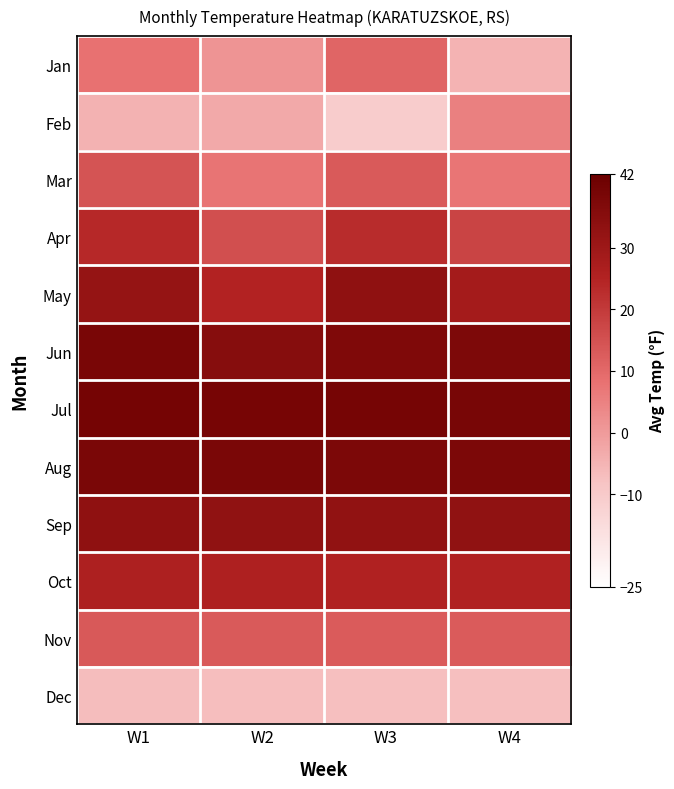

Reading right to left, extract all data points from this chart.

Jan: W4=-4.9	W3=10.7	W2=1.3	W1=8.1
Feb: W4=5.2	W3=-10.4	W2=-2.9	W1=-4.8
Mar: W4=7.4	W3=13.2	W2=7.6	W1=14.5
Apr: W4=17.8	W3=23.1	W2=15.3	W1=23.9
May: W4=28.2	W3=33.3	W2=25.2	W1=32.0
Jun: W4=37.3	W3=37.2	W2=35.3	W1=38.4
Jul: W4=38.8	W3=39.2	W2=39.0	W1=39.4
Aug: W4=37.8	W3=37.8	W2=38.2	W1=38.2
Sep: W4=32.9	W3=32.8	W2=33.0	W1=33.2
Oct: W4=25.8	W3=25.8	W2=26.0	W1=26.2
Nov: W4=12.9	W3=12.8	W2=13.0	W1=13.2
Dec: W4=-7.3	W3=-7.2	W2=-7.0	W1=-6.8